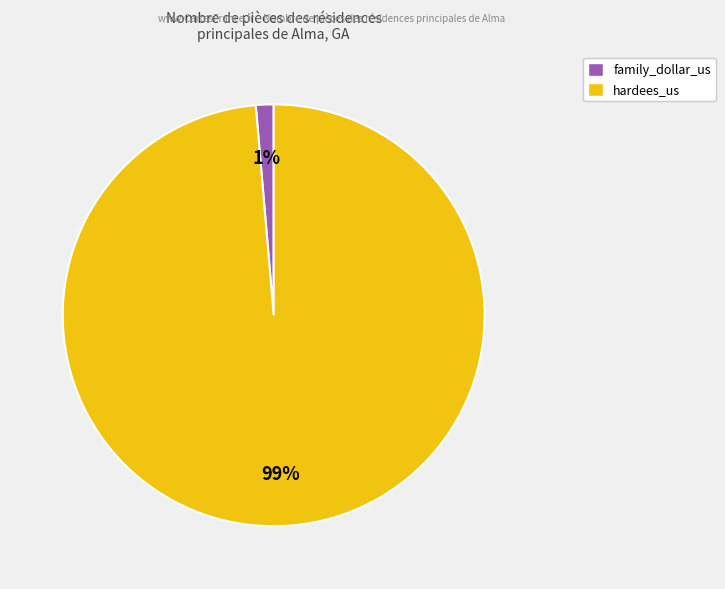

What is the smallest slice in the pie chart?

family_dollar_us